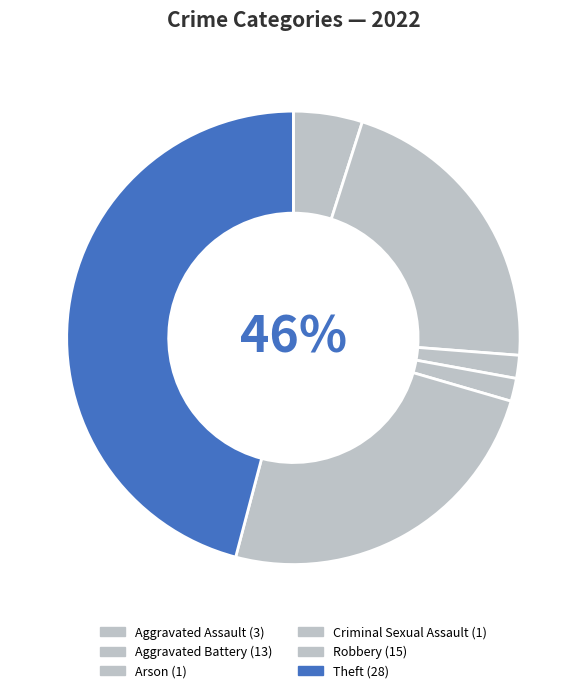

To the nearest percent, what is the average slice percentage?

17%